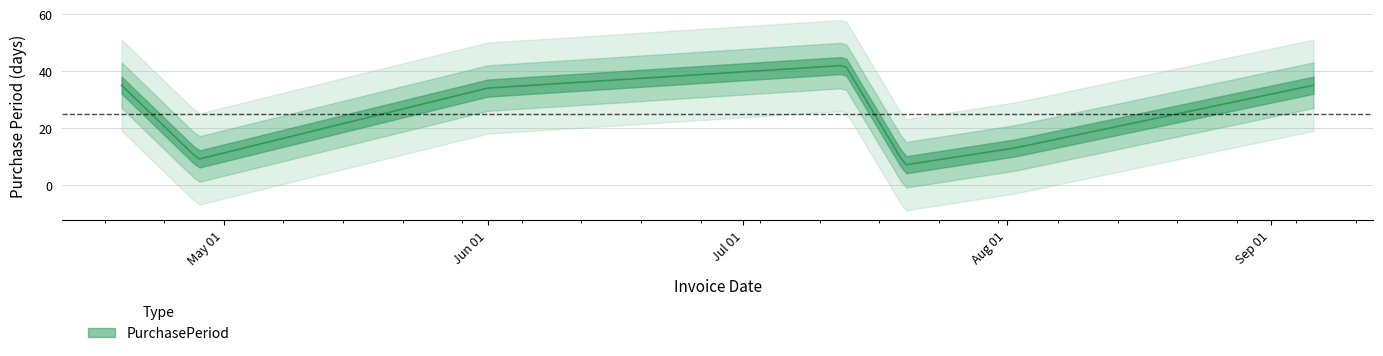

What is the maximum value shown in the chart?

42